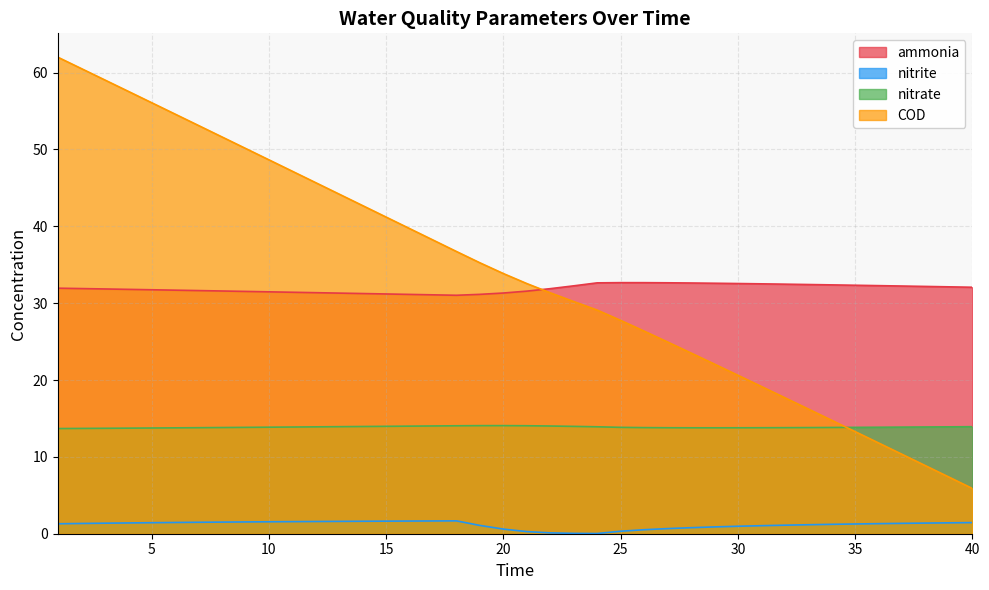

True or false: ammonia and nitrite cross at least once.

False